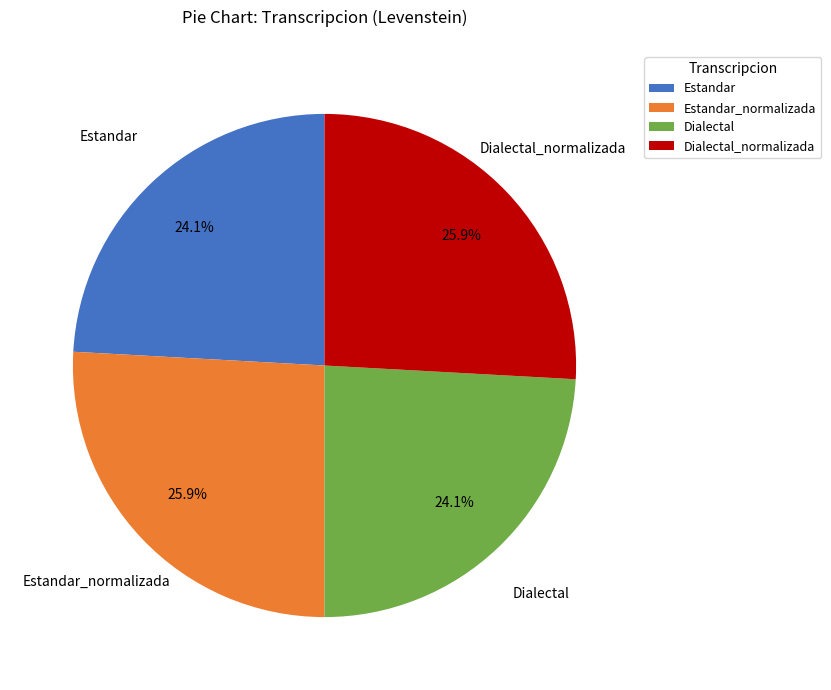

Between Dialectal and Dialectal_normalizada, which is larger?

Dialectal_normalizada